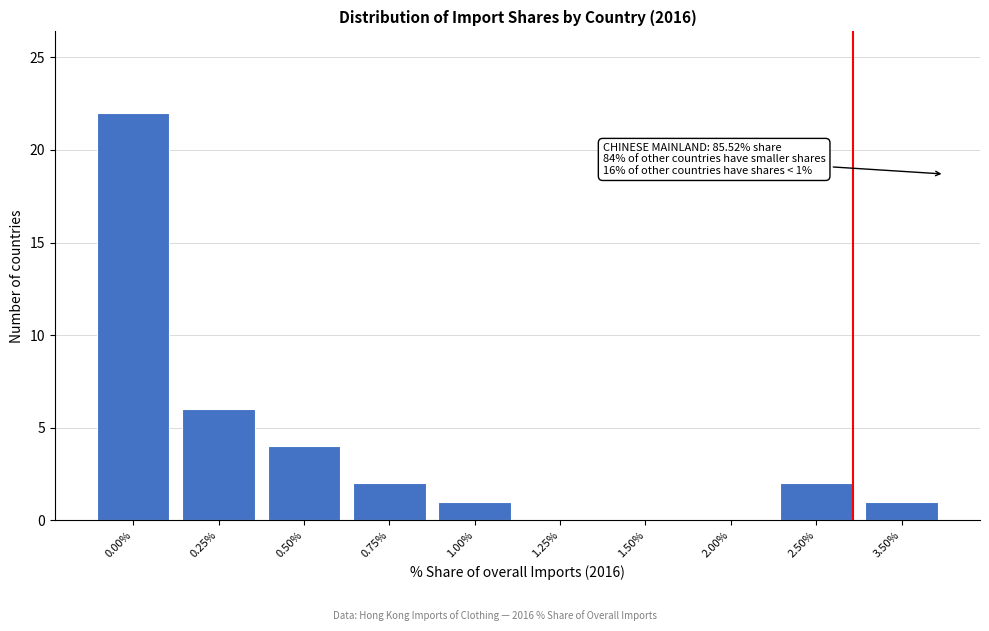

Reading left to right, extract all data points from this chart.

0.00%=22	0.25%=6	0.50%=4	0.75%=2	1.00%=1	1.25%=0	1.50%=0	2.00%=0	2.50%=2	3.50%=1